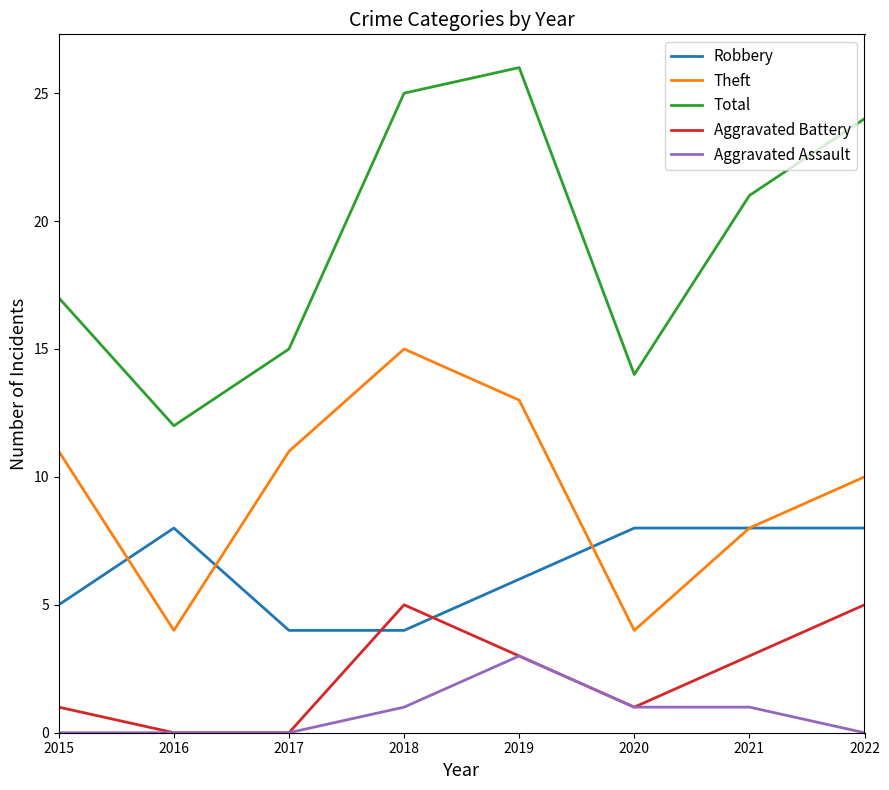

Which category has the highest value across all series?

2019